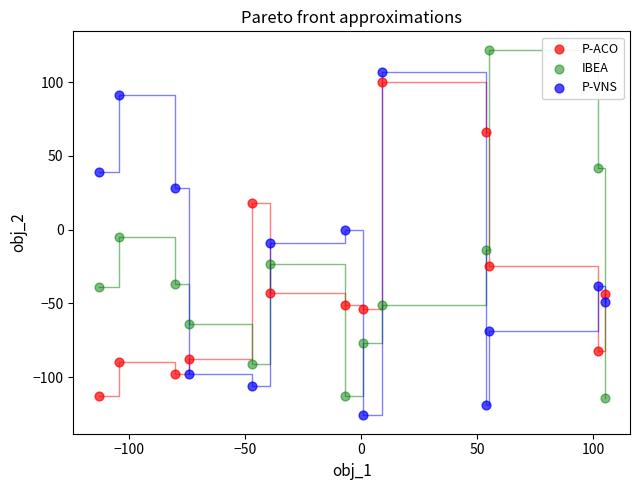

What is the X range (max minus min) for the scatter plot?

218